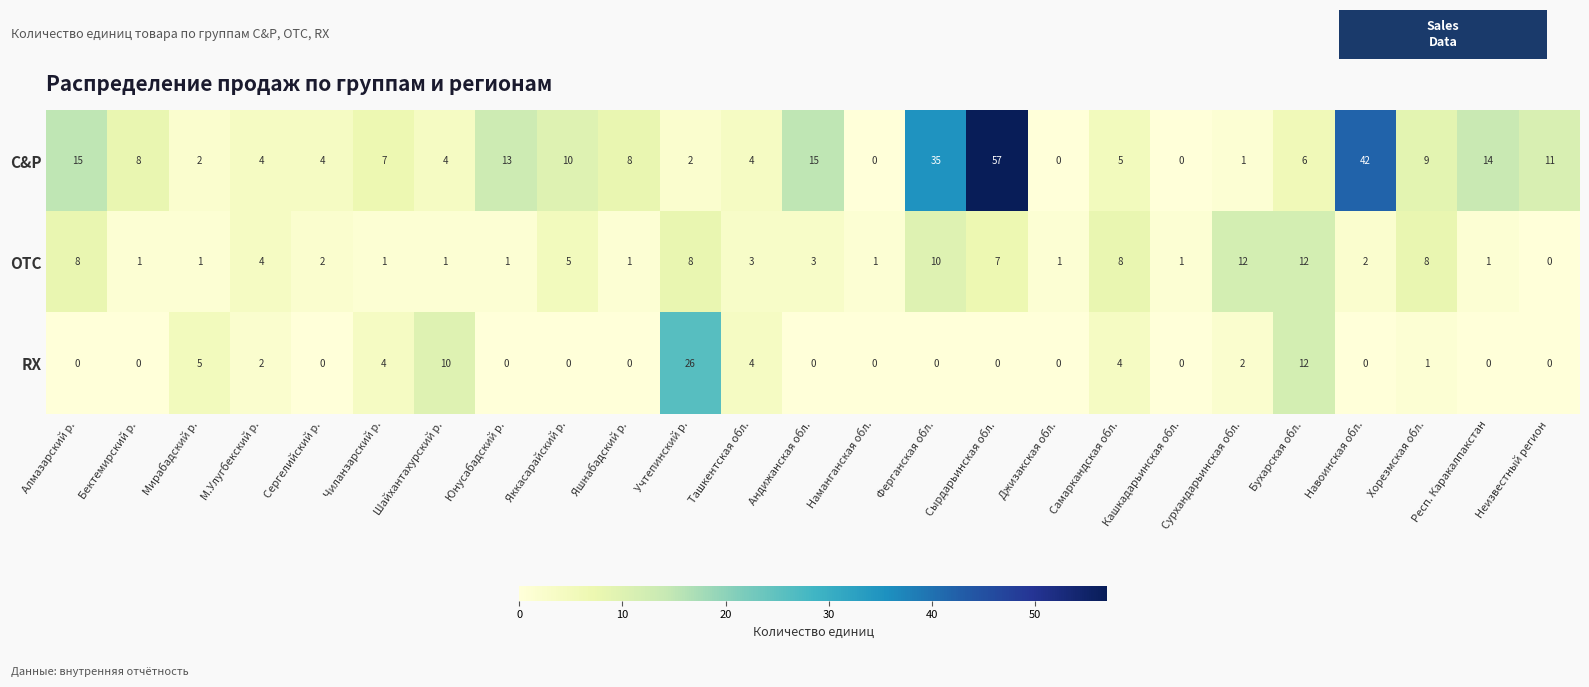

What is the total value across all series at Сергелийский р.?

6